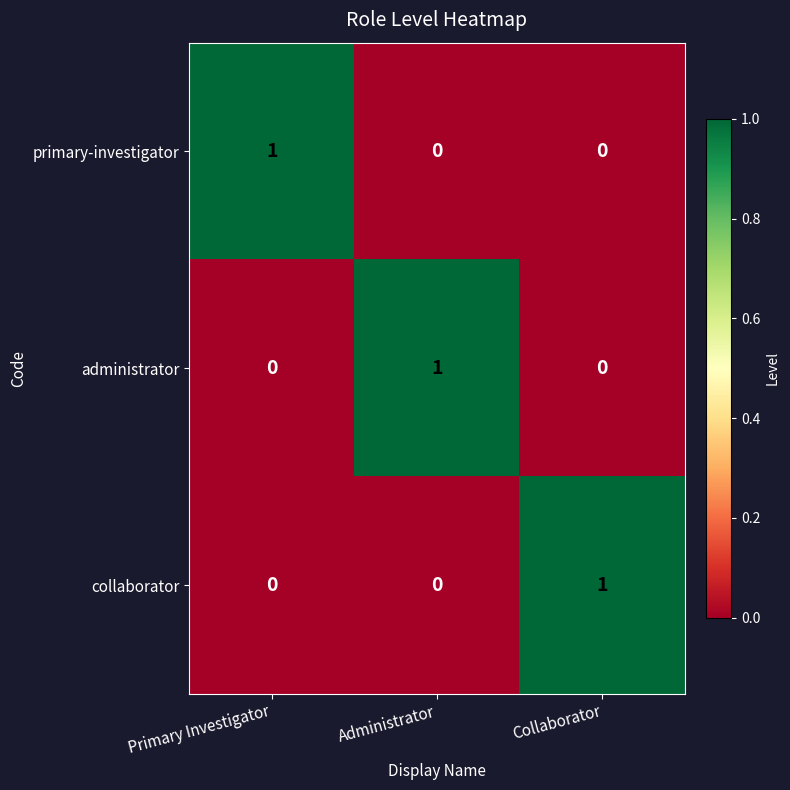

How many data points in collaborator are above 0?

1